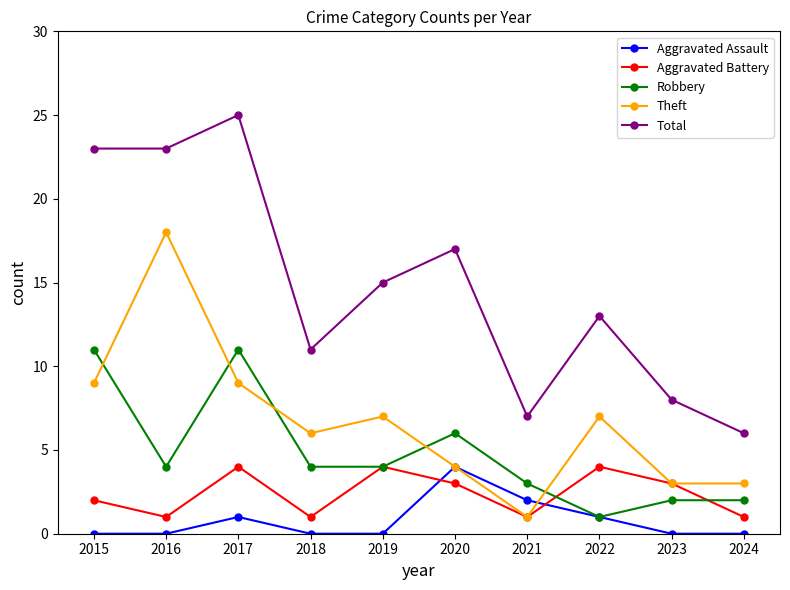

How many times do Aggravated Battery and Aggravated Assault cross each other?

2